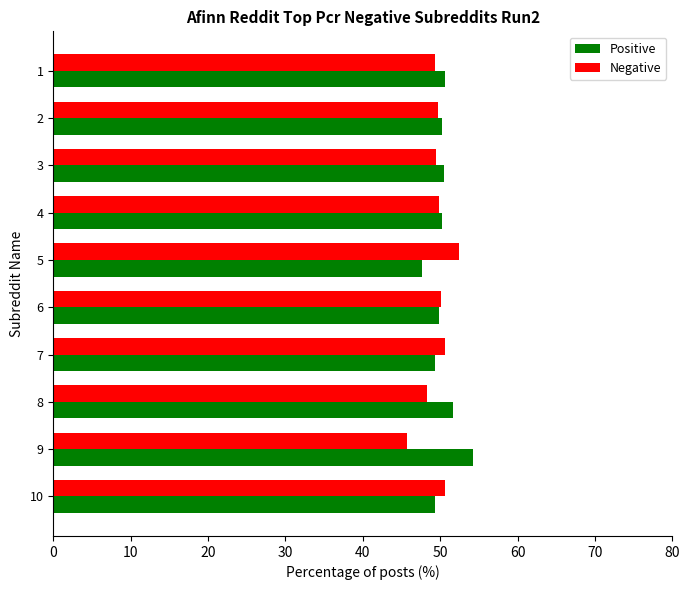

The Positive series shows 37.3 at 9. True or false?

False